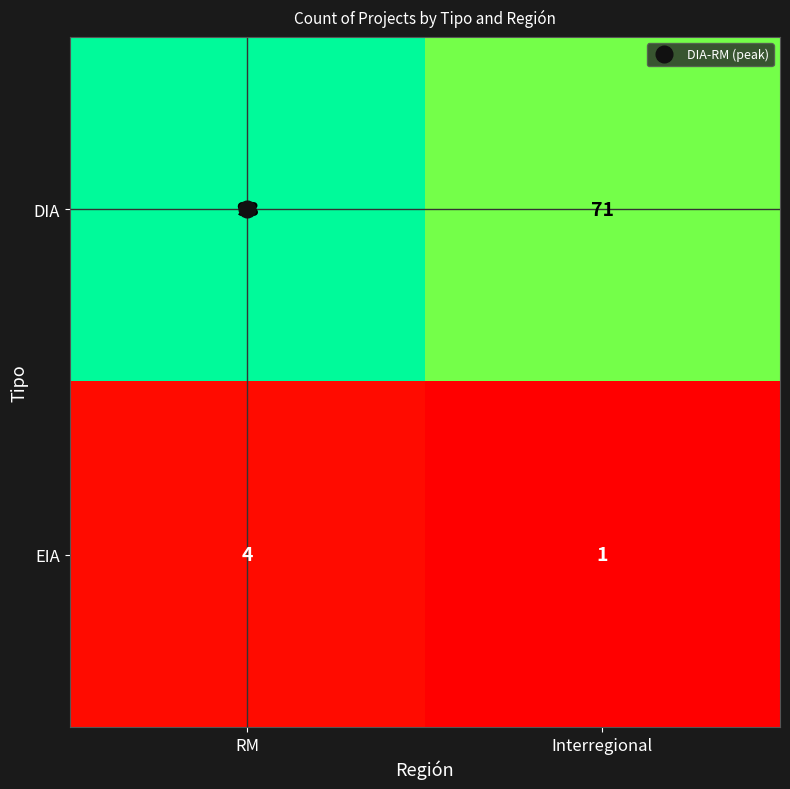

Which category has the lowest value in the DIA series?

Interregional